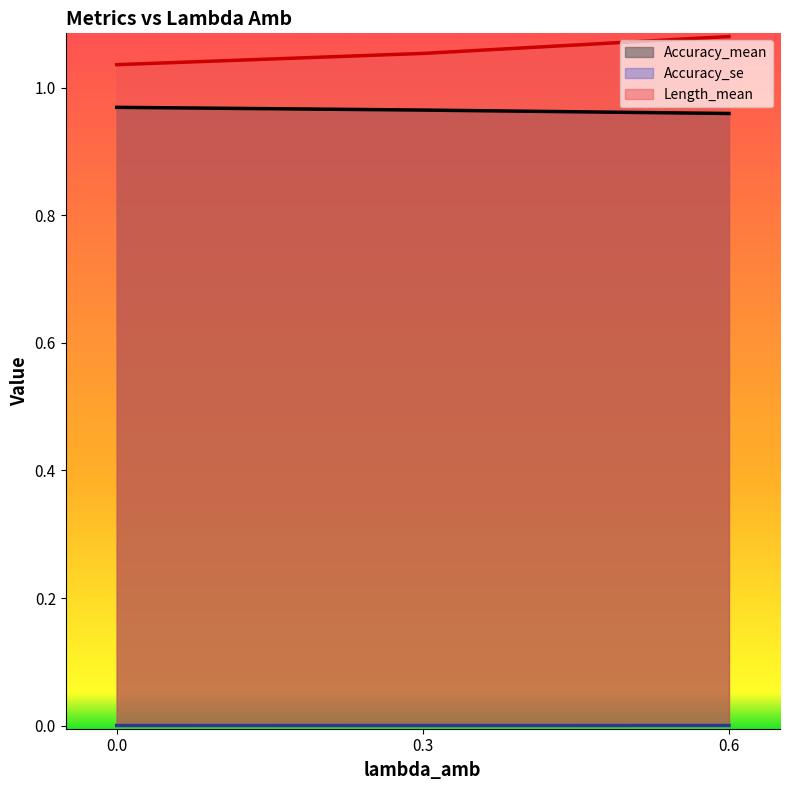

The Length_mean series shows 1.5 at 0.6. True or false?

False